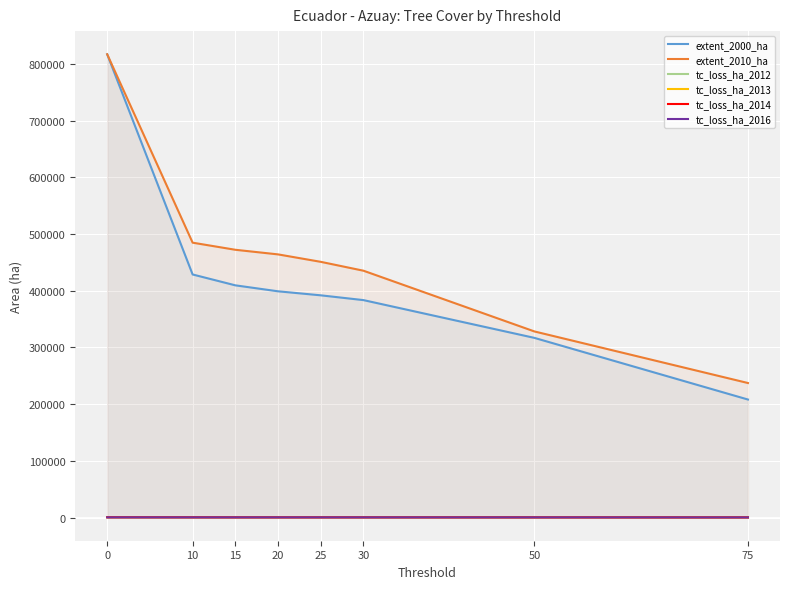

Reading left to right, list all the values displayed in this chart.

extent_2000_ha: 816923	428631	409480	398952	391863	383422	316848	208114
extent_2010_ha: 816923	484713	472182	464045	450918	435246	328204	237226
tc_loss_ha_2012: 542	537	537	535	533	533	518	465
tc_loss_ha_2013: 739	708	705	700	698	694	655	573
tc_loss_ha_2014: 496	411	347	345	343	341	317	256
tc_loss_ha_2016: 371	351	347	345	344	341	321	270